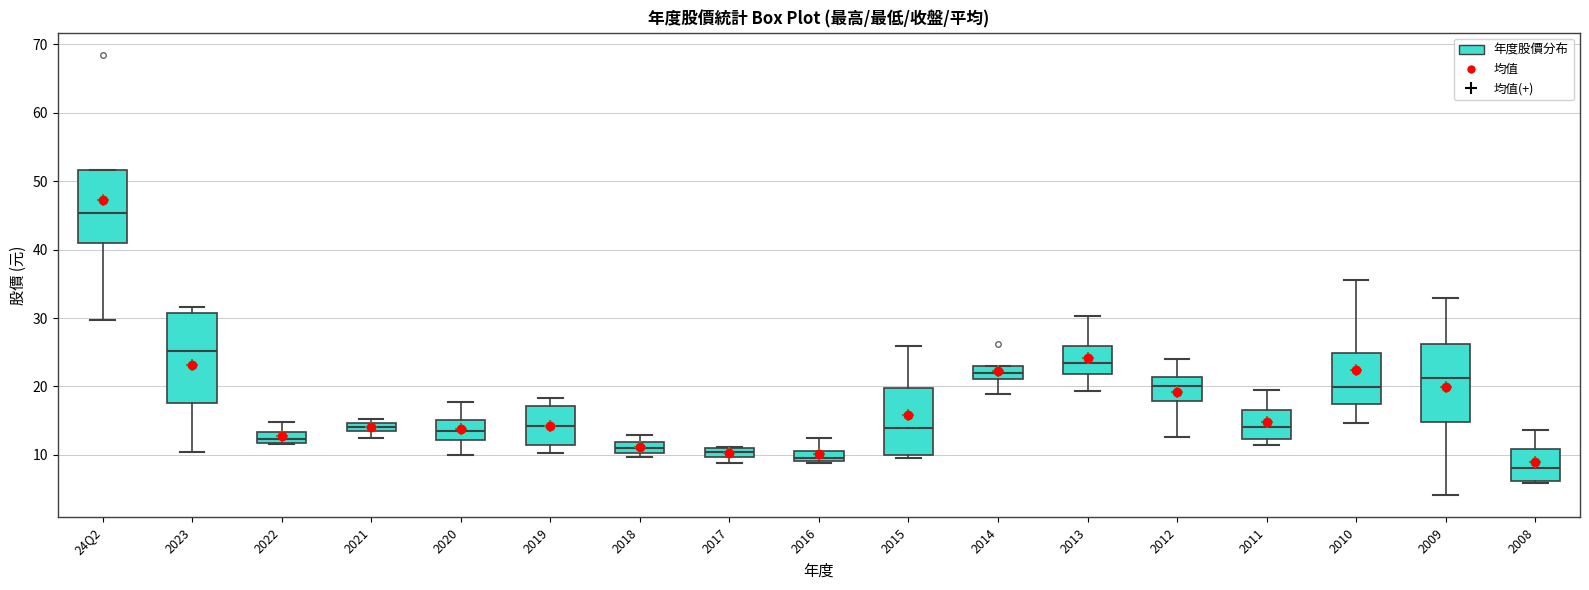

Where does the lower whisker of the box for 2013 end on the y-axis? The values are not printed on the chart, so give them approximately, as read against the axis.

19